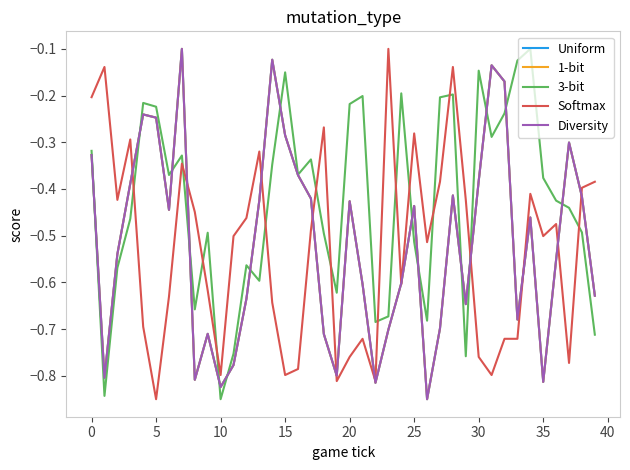

Is this an area chart (filled region under the line)?

No